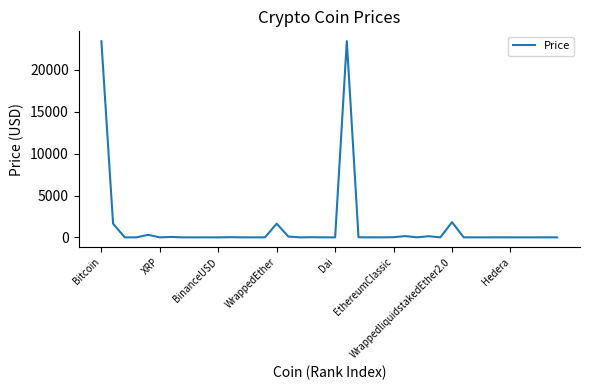

What is the difference between the maximum and minimum values?

23434.2